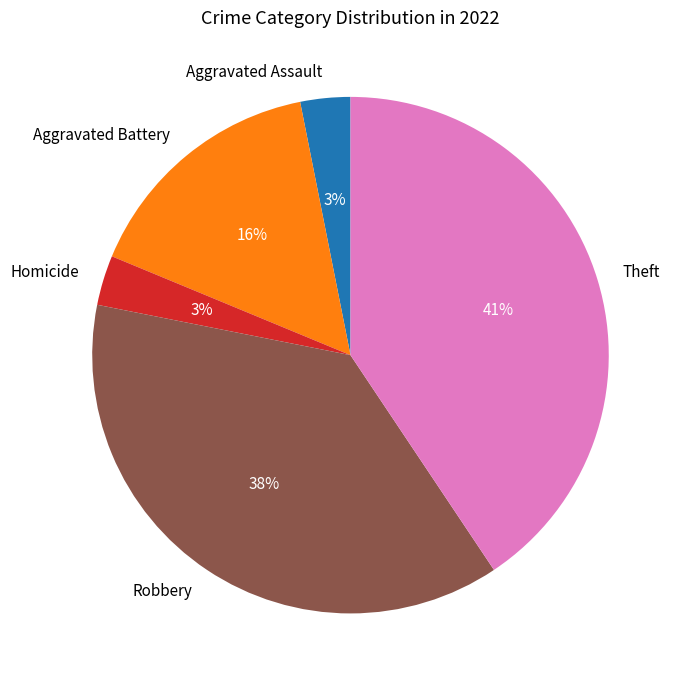

Does Theft account for over 50% of the chart?

No